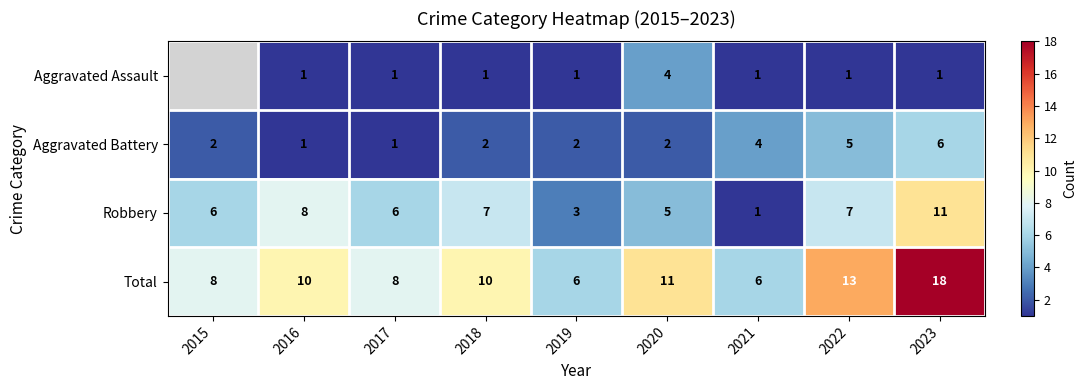

What is the difference between the Aggravated Battery values at 2022 and 2018?

3